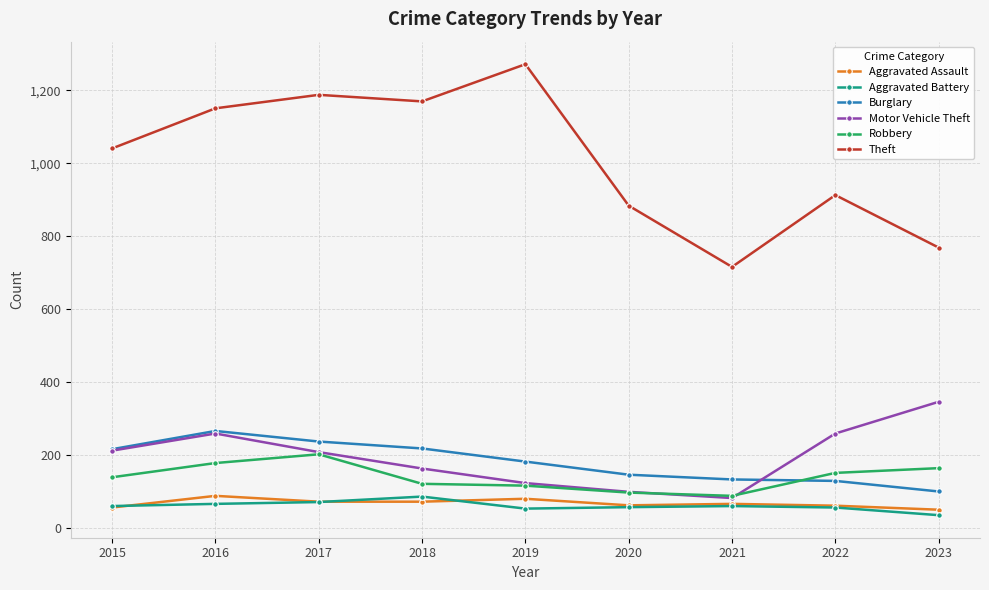

What is the lowest value of the Aggravated Assault series?

50